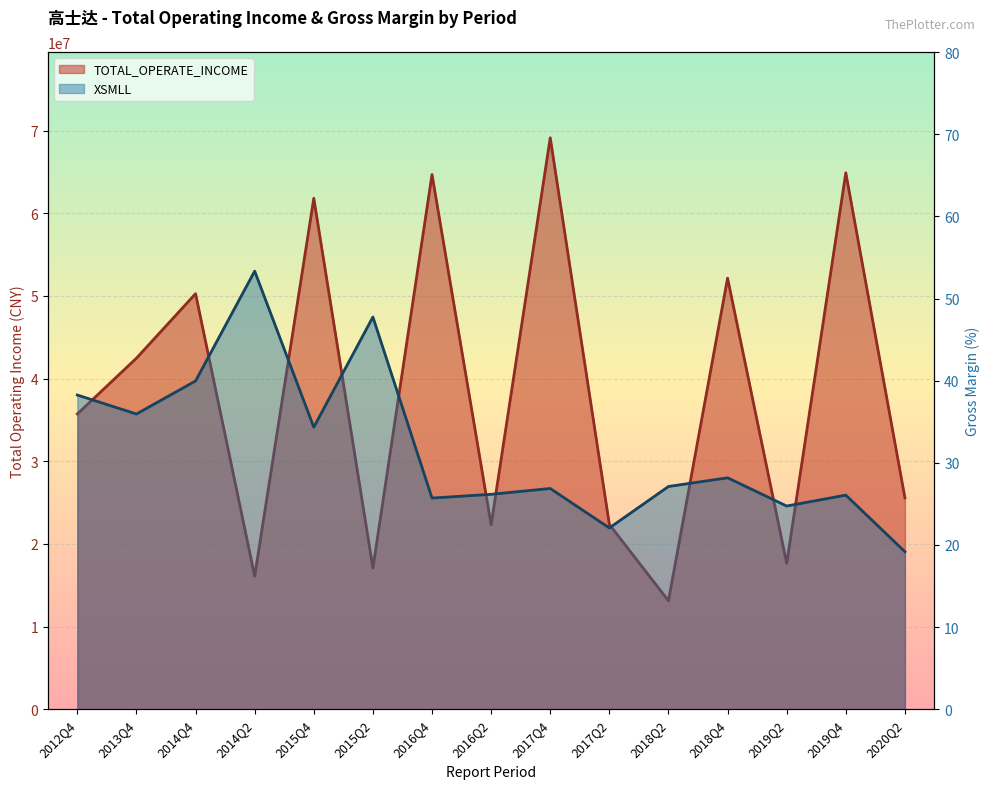

Reading right to left, extract all data points from this chart.

TOTAL_OPERATE_INCOME: 2020Q2=25573912.2	2019Q4=64881037.6	2019Q2=17643141.9	2018Q4=52143876.7	2018Q2=13120094.6	2017Q2=22348421.2	2017Q4=69121081.0	2016Q2=22311301.9	2016Q4=64679270.6	2015Q2=17085405.6	2015Q4=61807969.9	2014Q2=16095088.6	2014Q4=50264364.9	2013Q4=42462005.7	2012Q4=35718778.8
XSMLL: 2020Q2=19.2	2019Q4=26.1	2019Q2=24.7	2018Q4=28.2	2018Q2=27.1	2017Q2=22.1	2017Q4=26.9	2016Q2=26.2	2016Q4=25.7	2015Q2=47.8	2015Q4=34.3	2014Q2=53.3	2014Q4=40.0	2013Q4=35.9	2012Q4=38.3